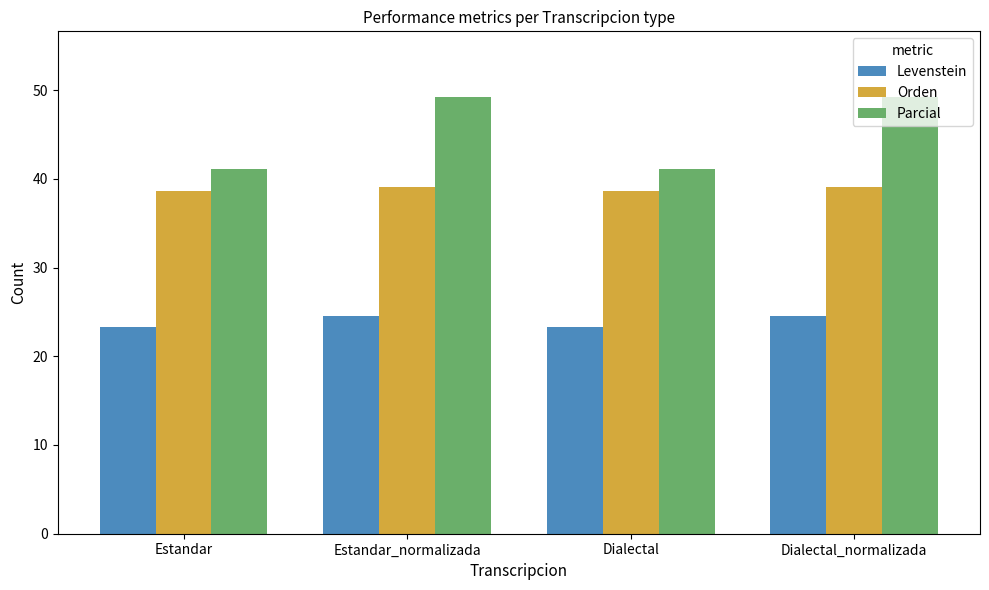

At how many categories does at least one series exceed 36?

4